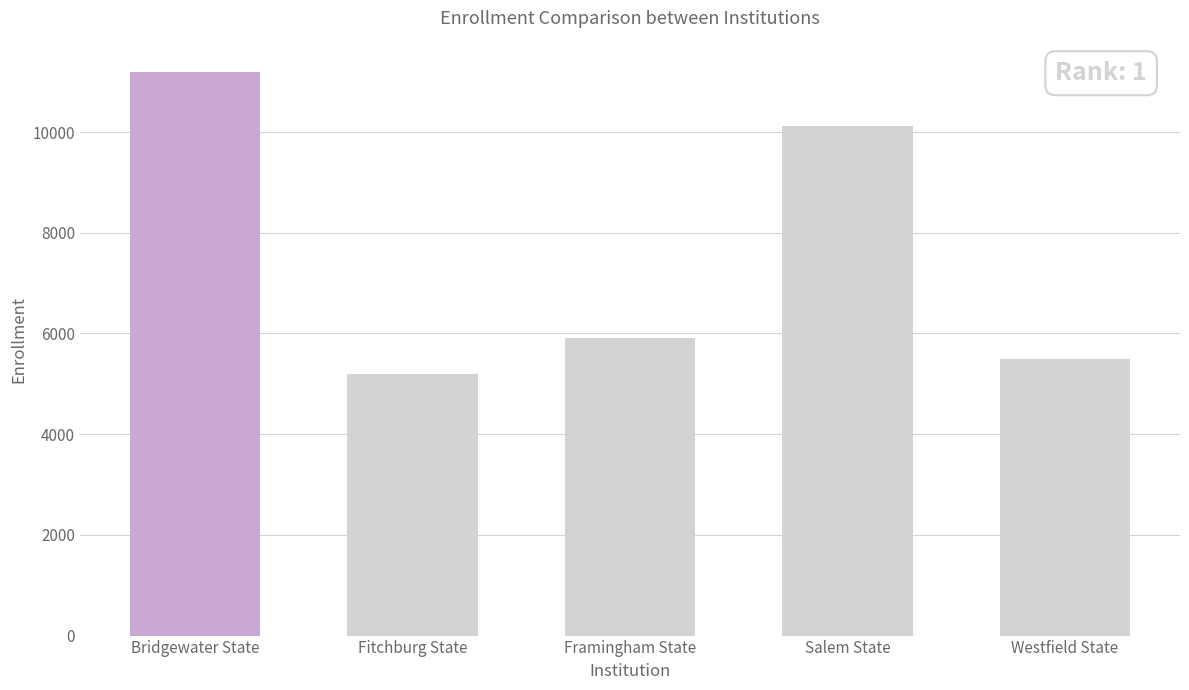

What is the sum of all values?

37930